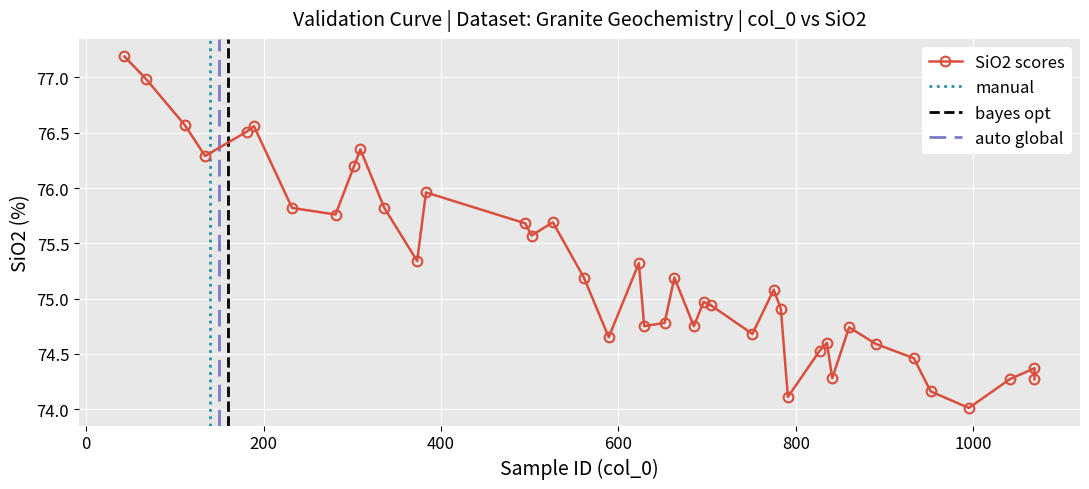

The value at 589 is 74.7. True or false?

True